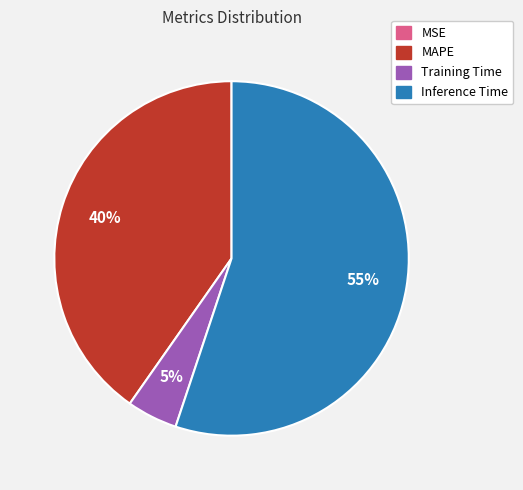

To the nearest percent, what percentage of the pie is Inference Time?

55%